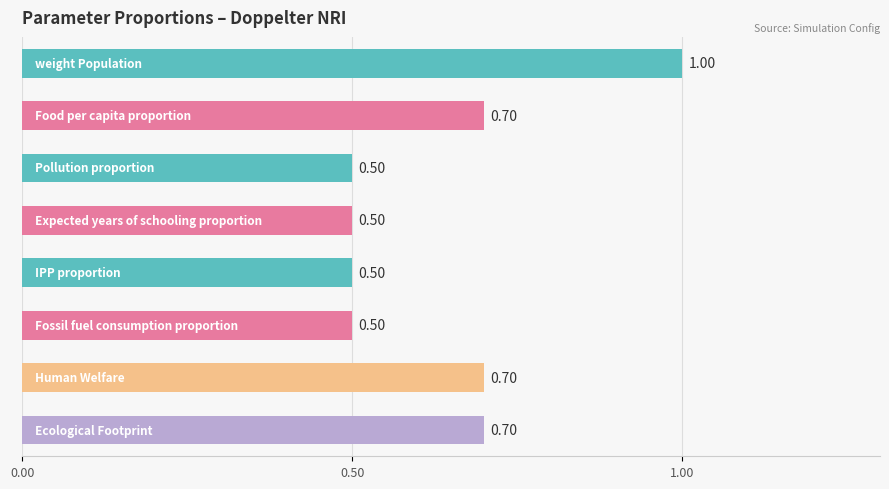

What is the difference between the maximum and minimum values?

0.5